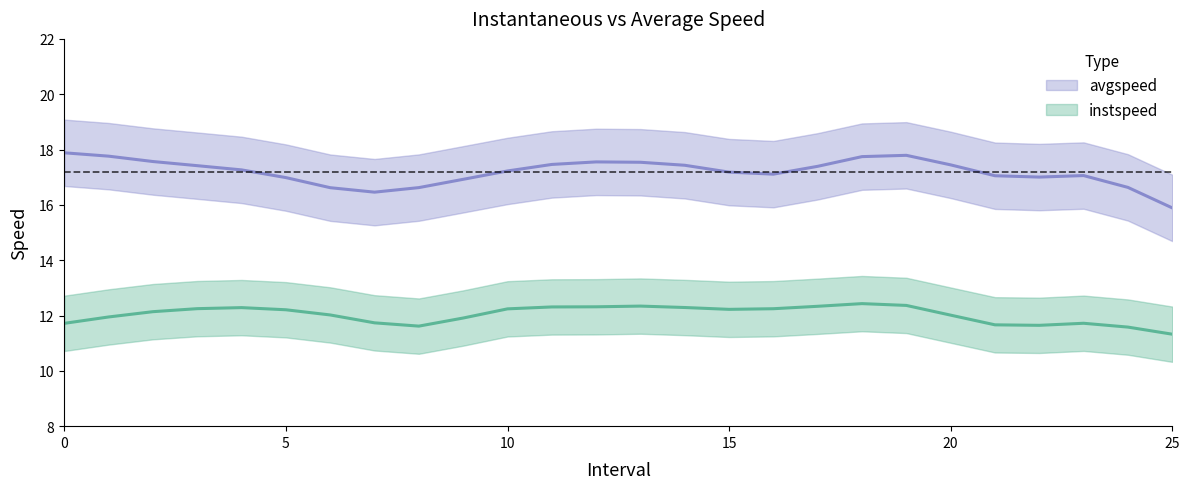

Between 16 and 22, which is larger?

16